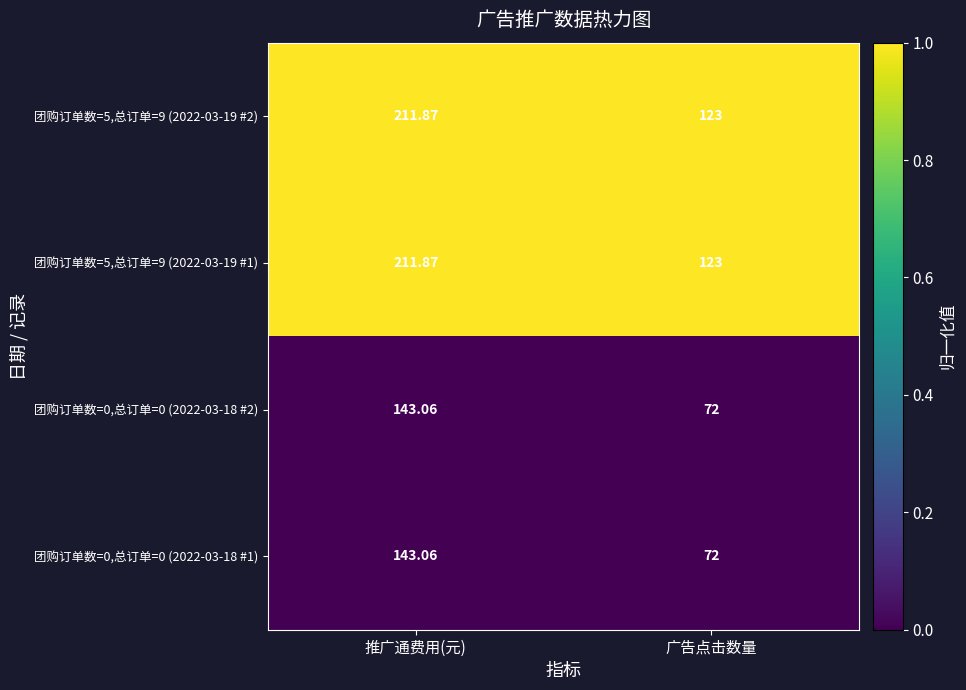

List the labels in order of 团购订单数=5,总订单=9 (2022-03-19 #2) value, largest first.

推广通费用(元), 广告点击数量